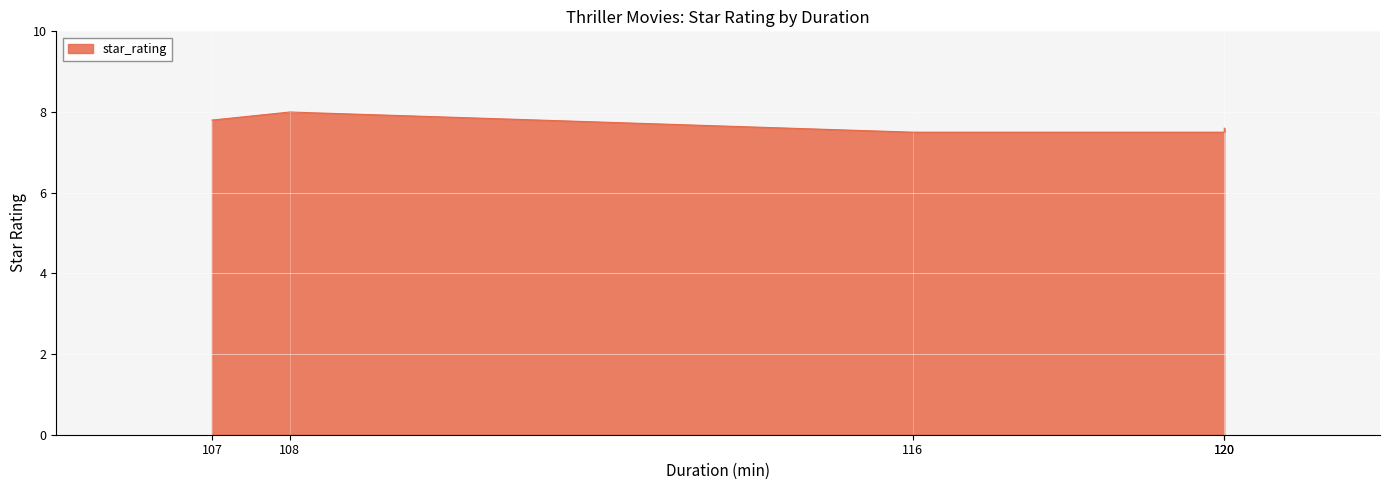

What is the value of the 5th point from the left?

7.5